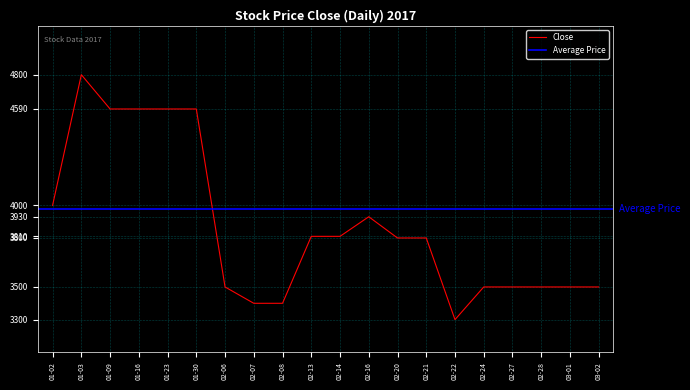

What is the highest value of the Close series?

4800